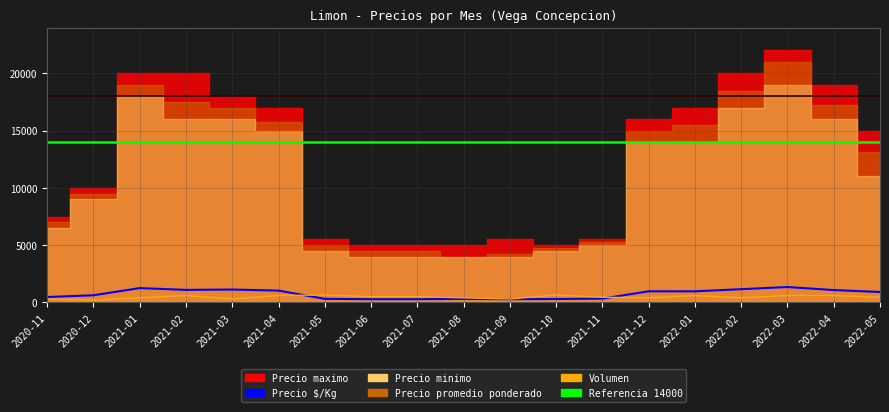

Which category has the lowest value in the Precio $/Kg series?

2021-06